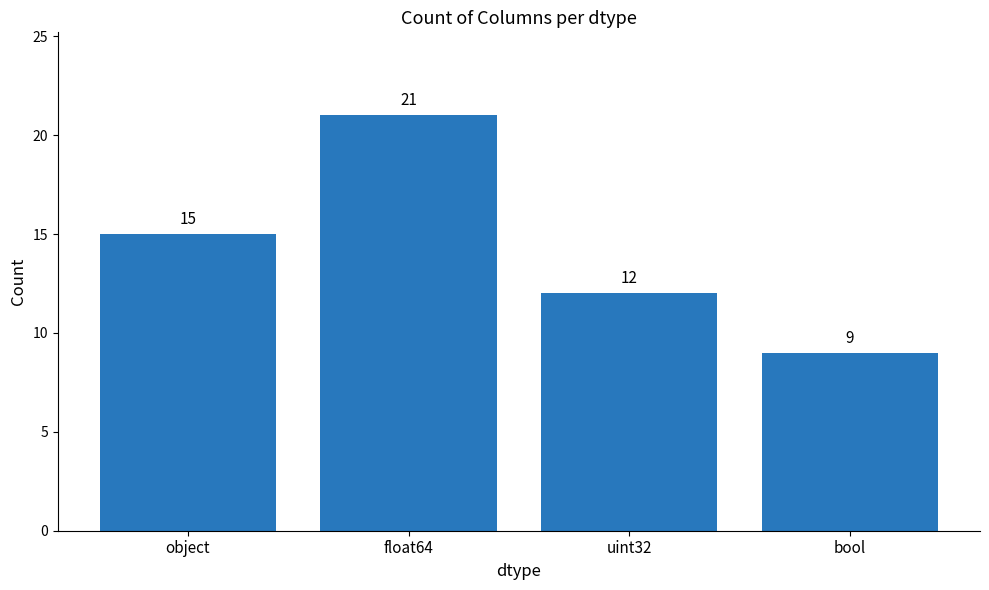

How many series are shown in this chart?

1